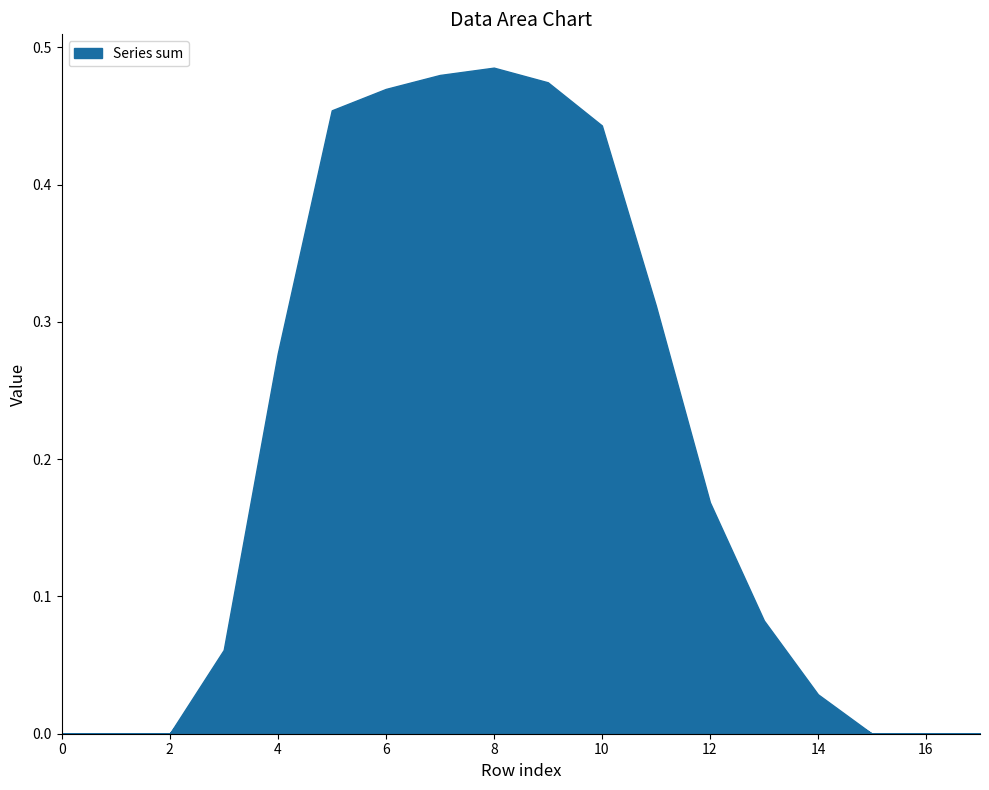

How many data points in col_7 are above 0?

12